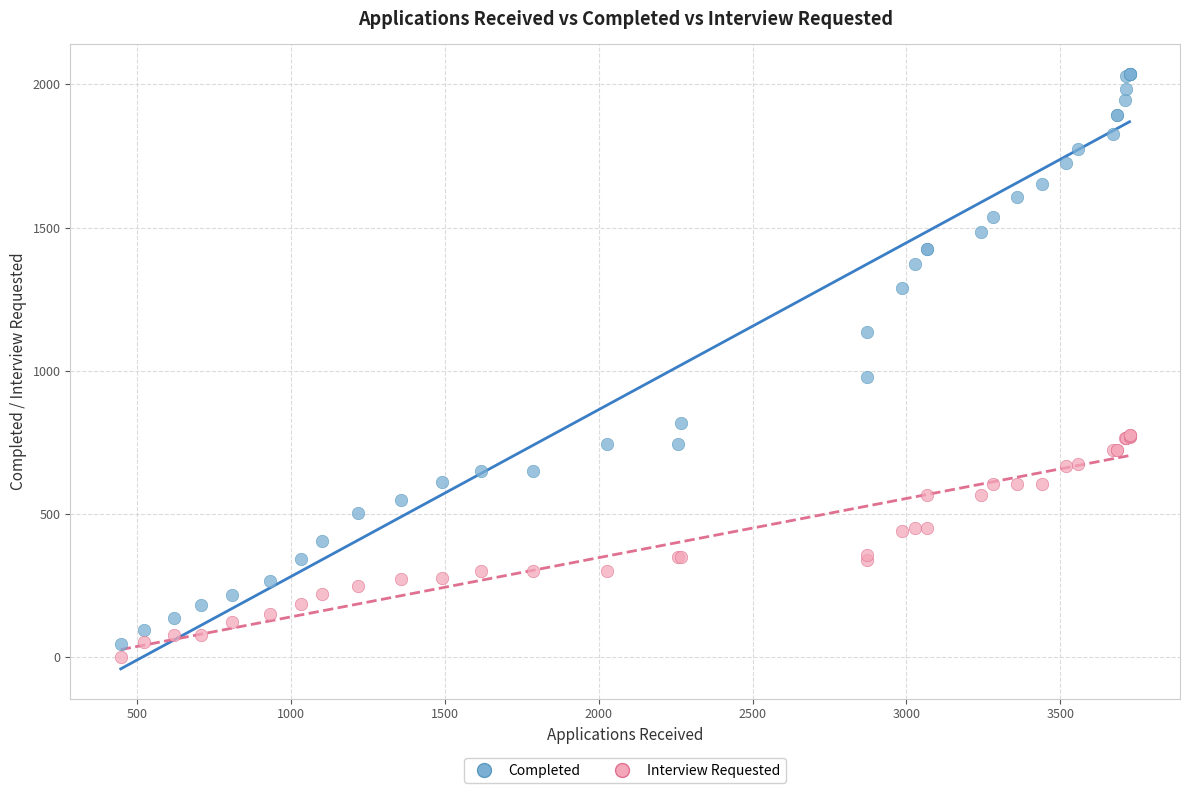

What is the X range (max minus min) for the scatter plot?

3279